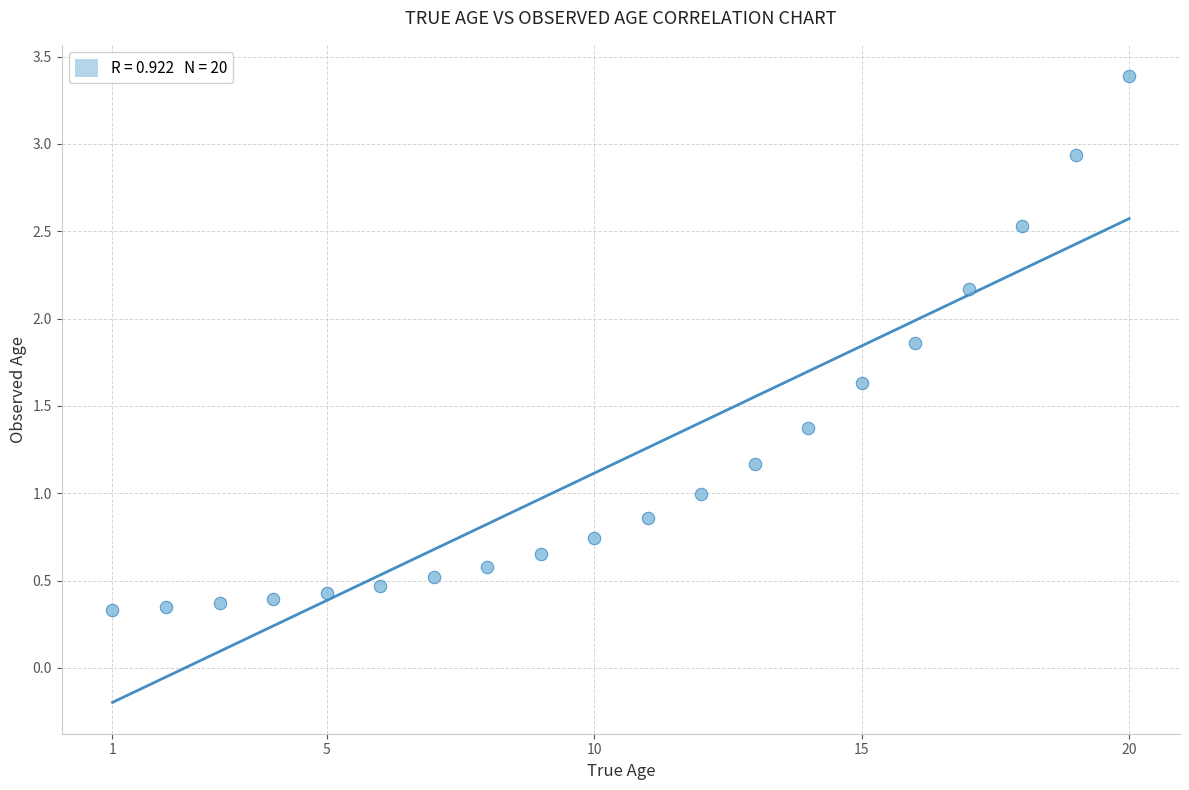

What is the range of X values (max minus min)?

19.0